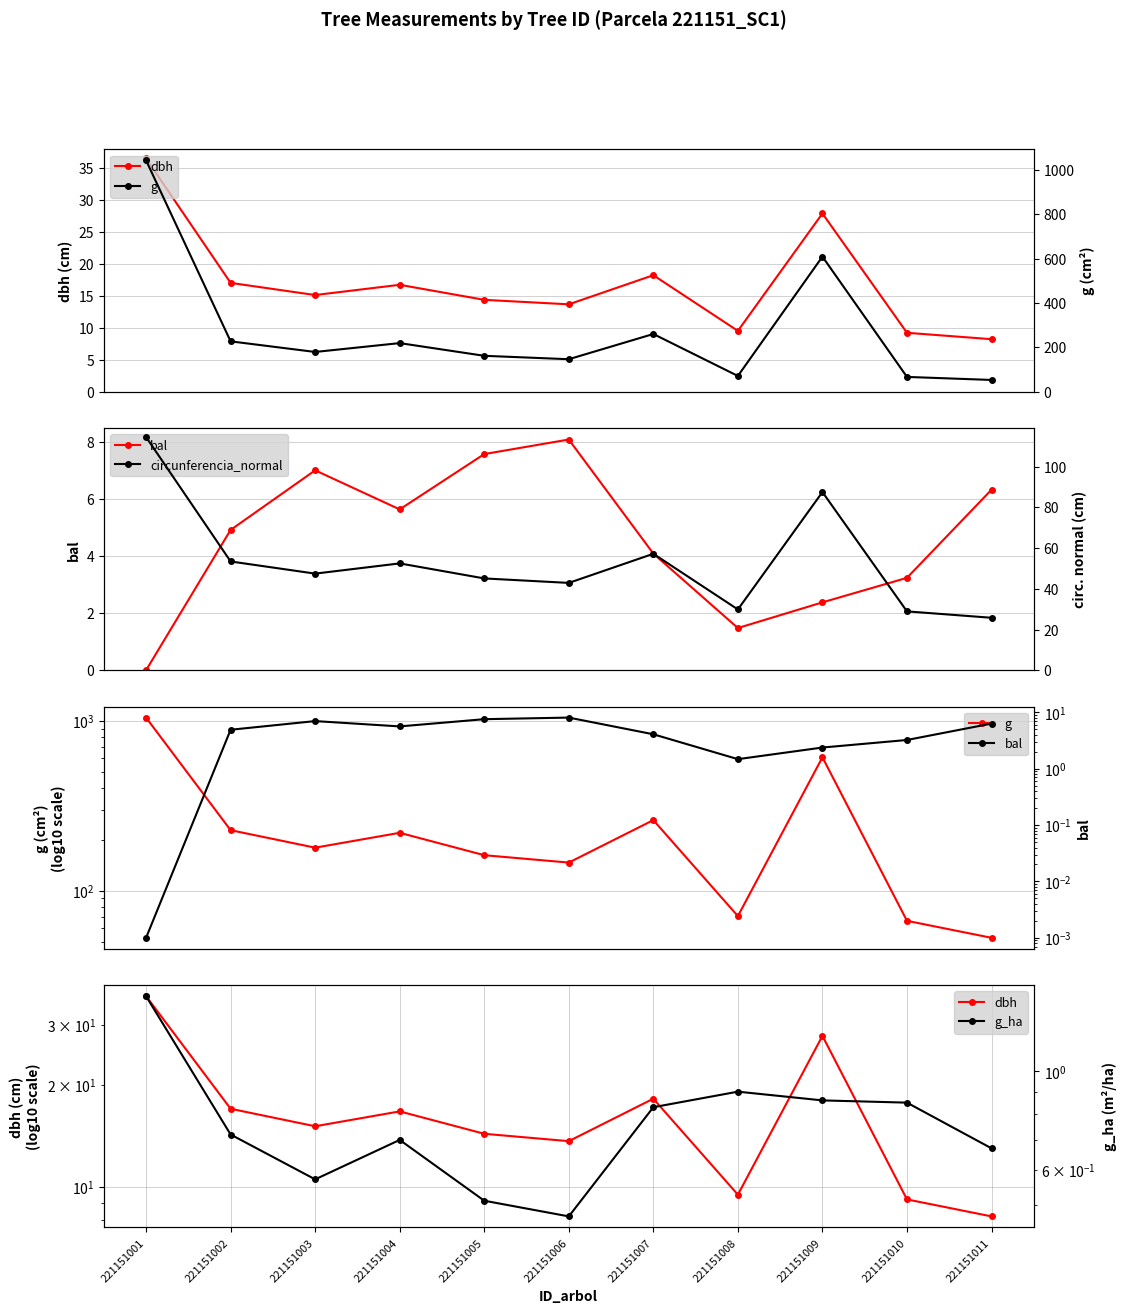

What value does the dbh series have at 221151004?

16.7